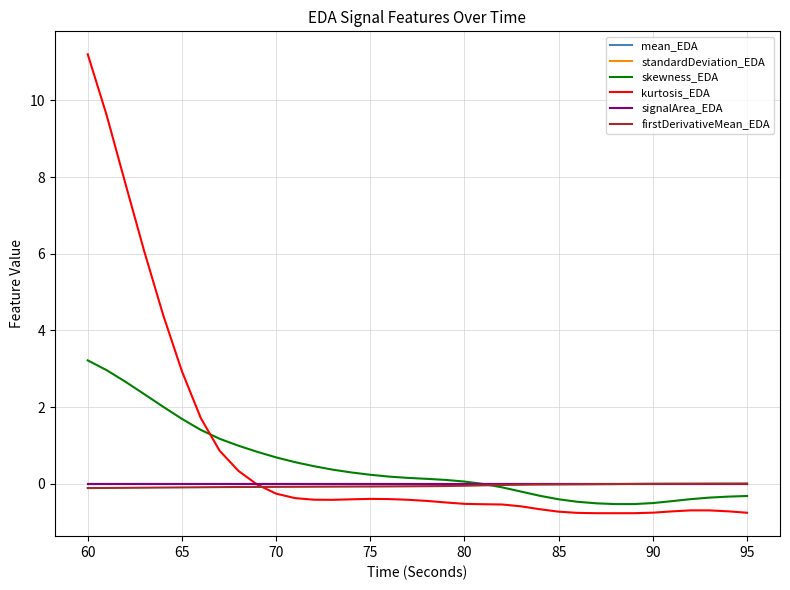

What are all the series names shown in the legend?

mean_EDA, standardDeviation_EDA, skewness_EDA, kurtosis_EDA, signalArea_EDA, firstDerivativeMean_EDA